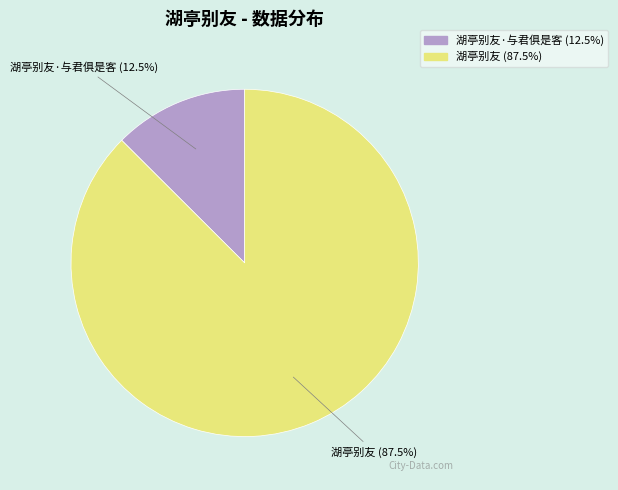

Does 湖亭别友·与君俱是客 account for over 50% of the chart?

No